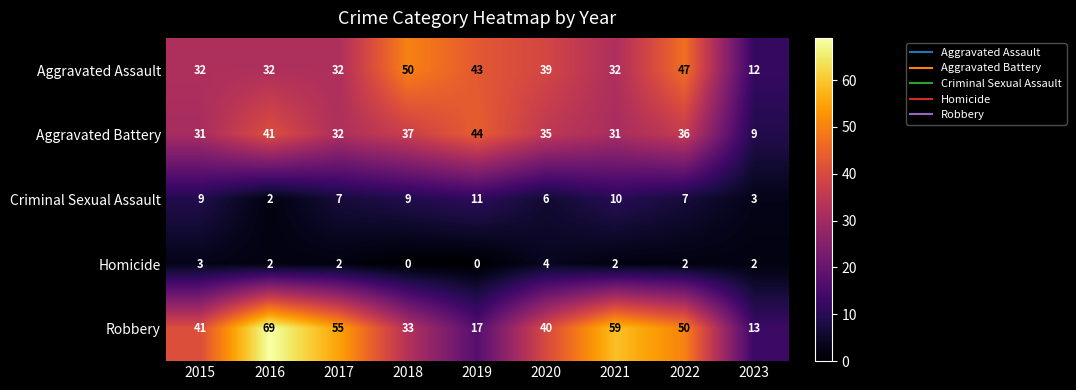

The Aggravated Battery series shows 12 at 2023. True or false?

False